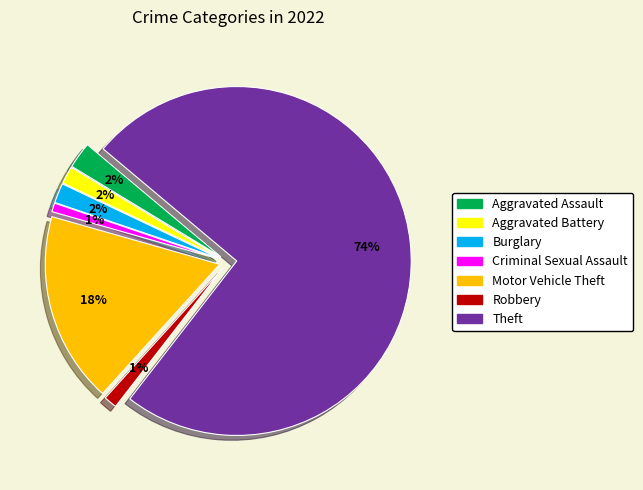

Which slice represents more than half of the pie?

Theft